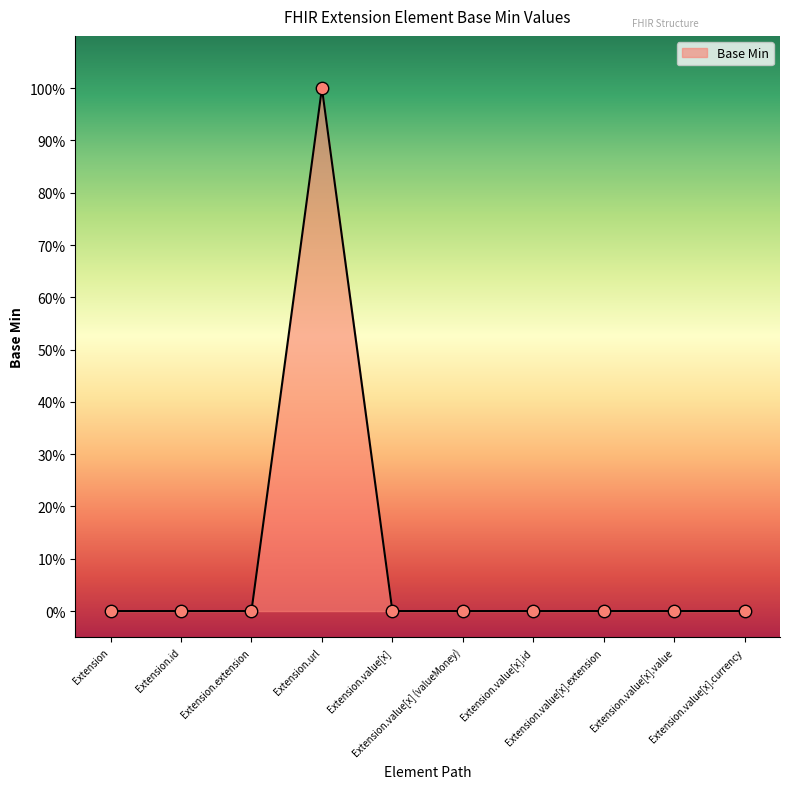

Between Extension.value[x].extension and Extension, which is larger?

Extension.value[x].extension